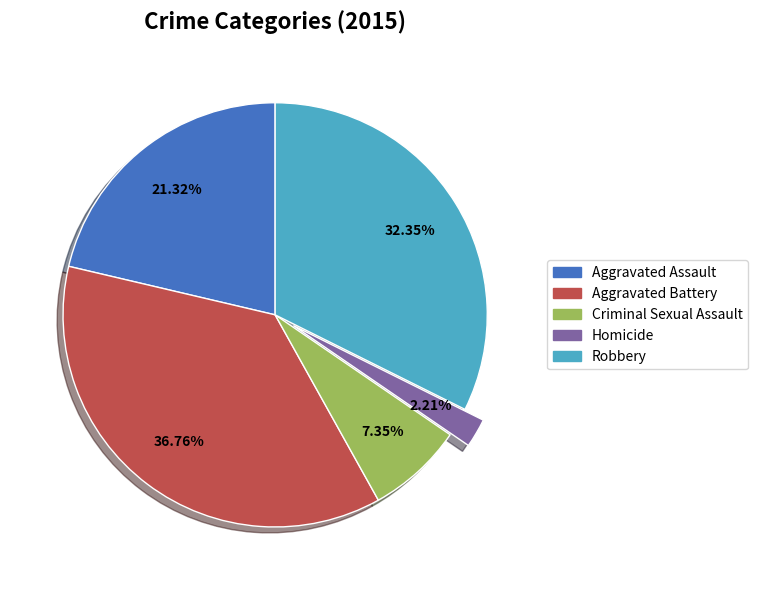

Does Robbery represent more than half of the total?

No